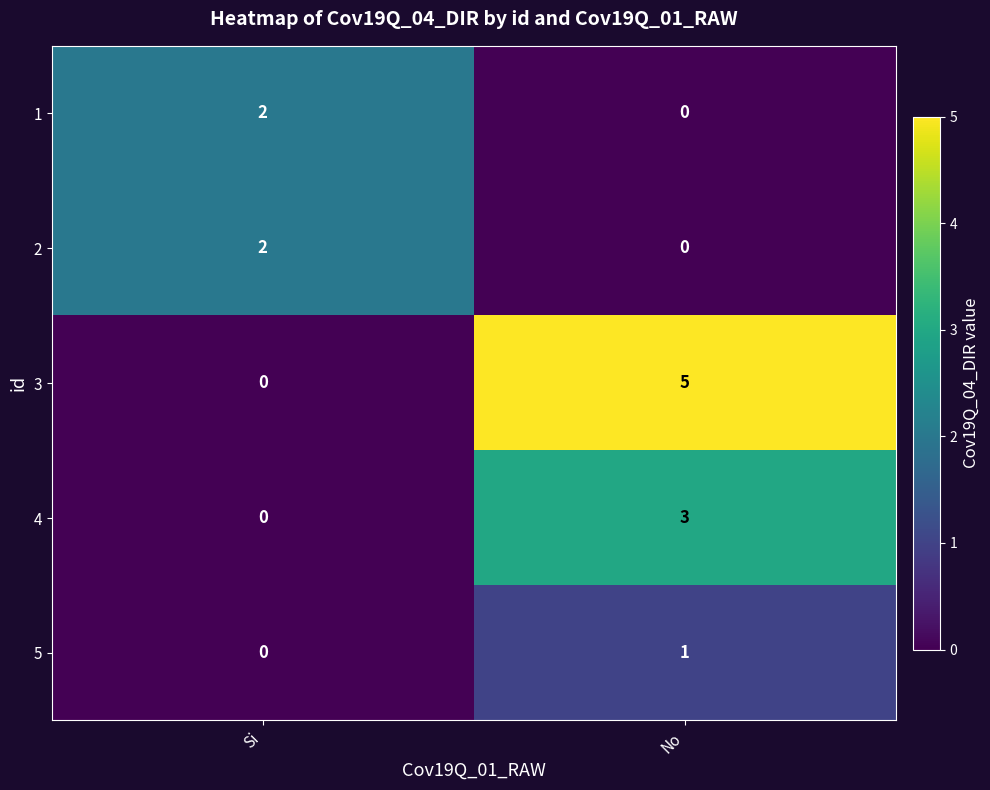

What is the difference between the highest and lowest values at No?

5